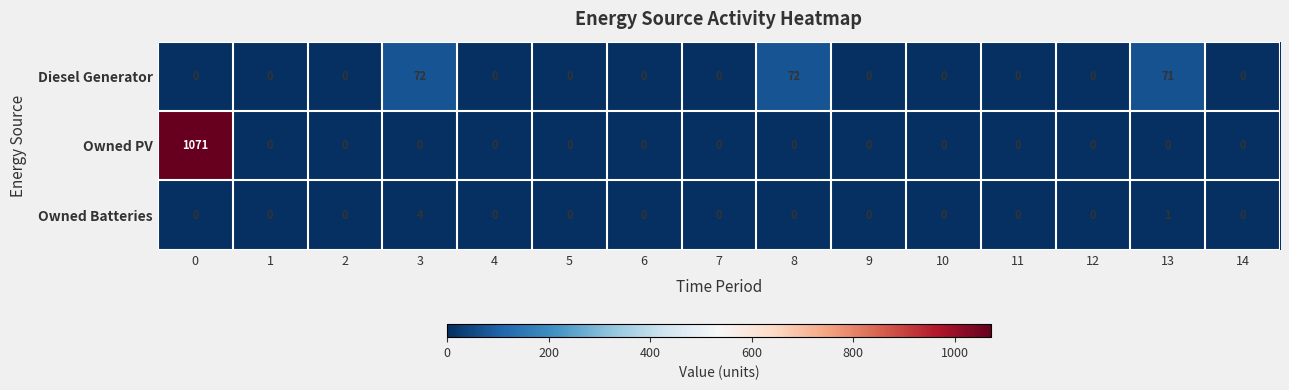

List the series in order of their peak value, lowest first.

Owned Batteries, Diesel Generator, Owned PV